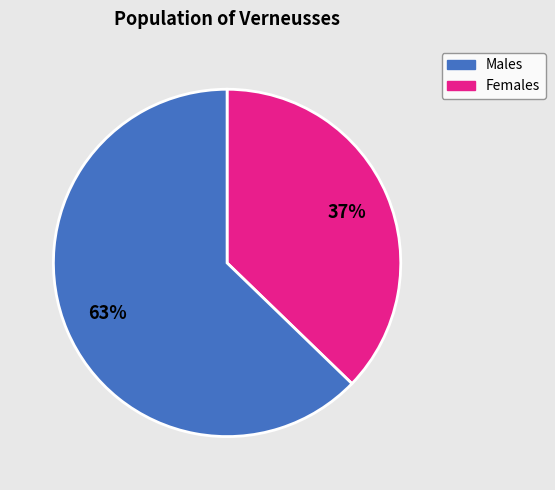

To the nearest percent, what is the difference between the largest and smallest slice percentages?

26%